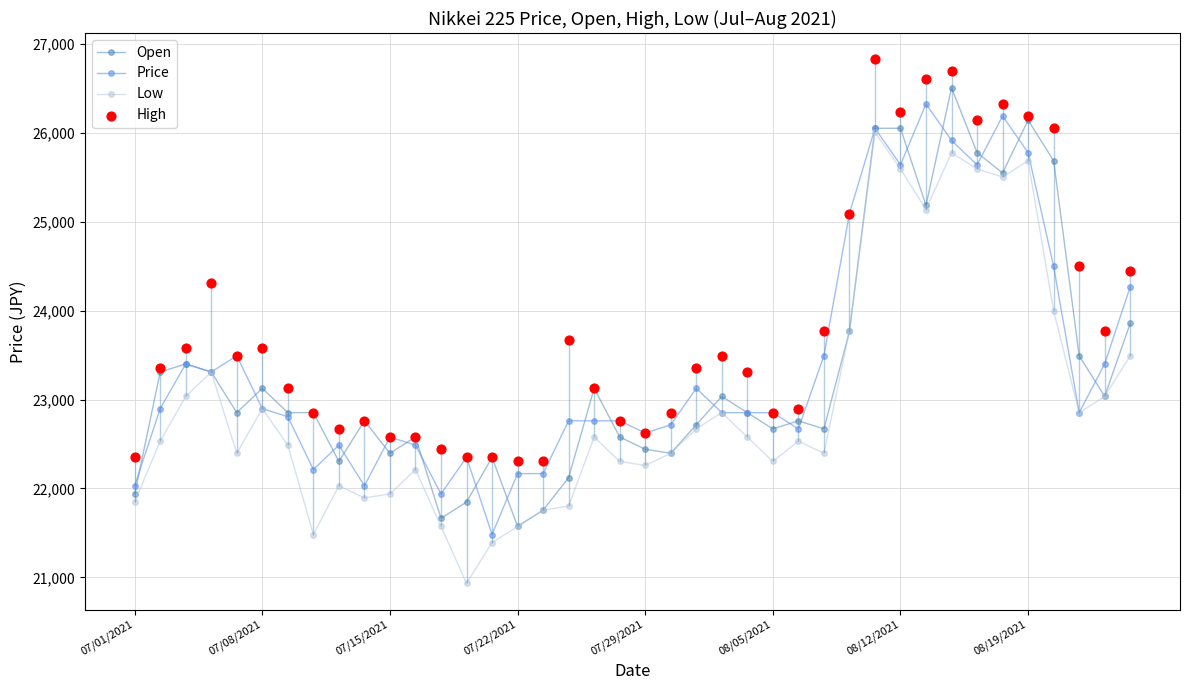

Which series has the widest spread of Y values?

Low